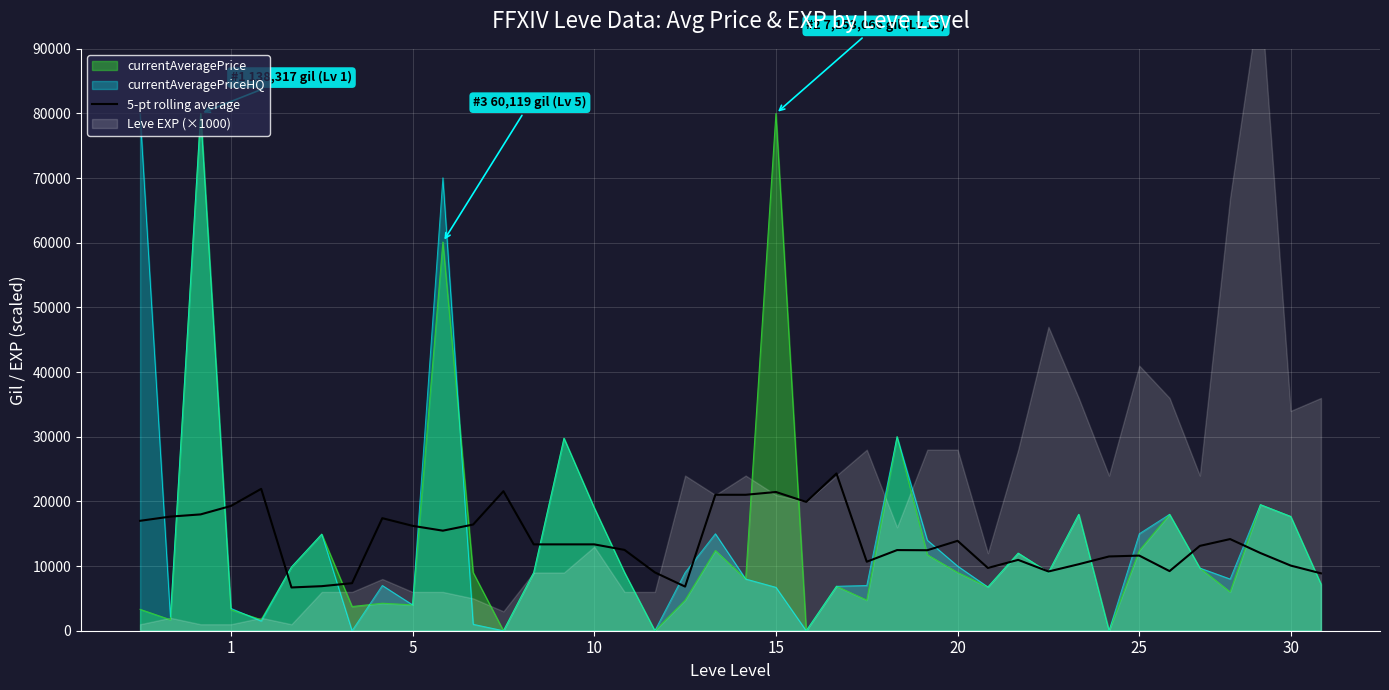

What is the maximum value for currentAveragePriceHQ?

80000.0